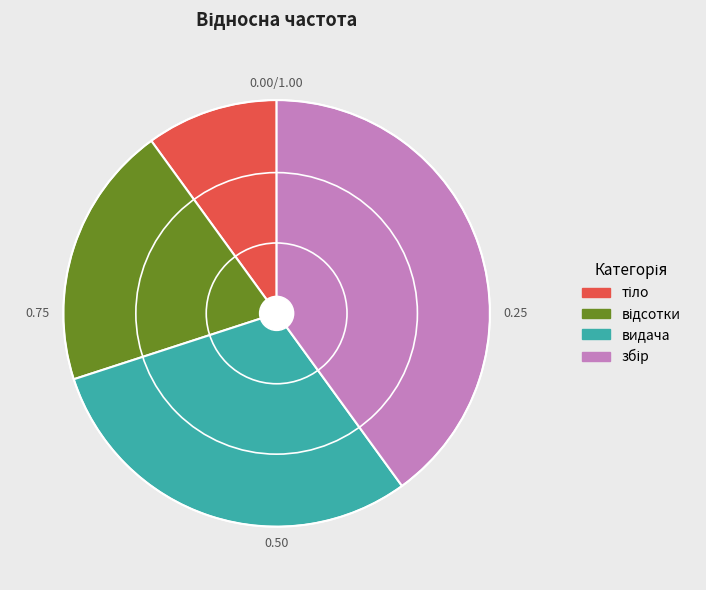

Is there a majority slice in this chart?

No